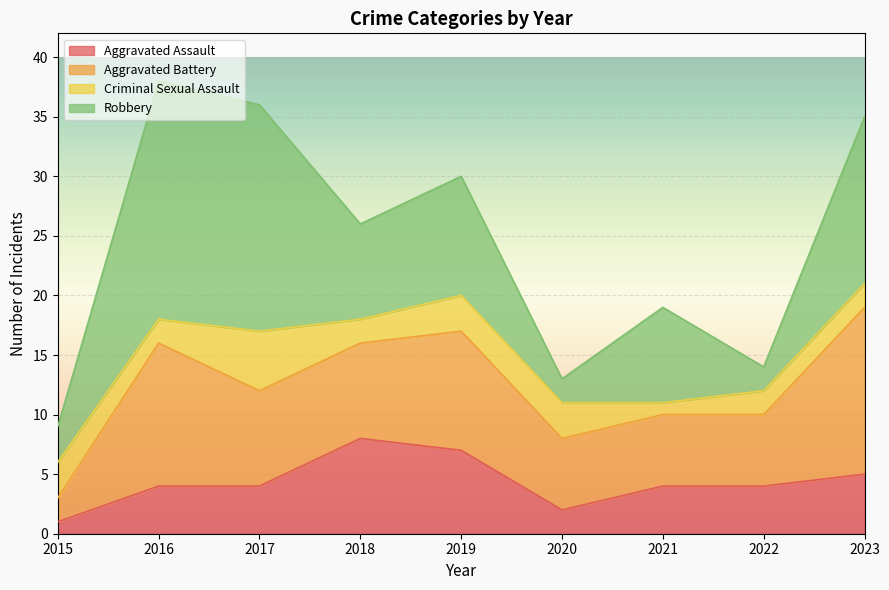

At how many categories does at least one series exceed 17?

2